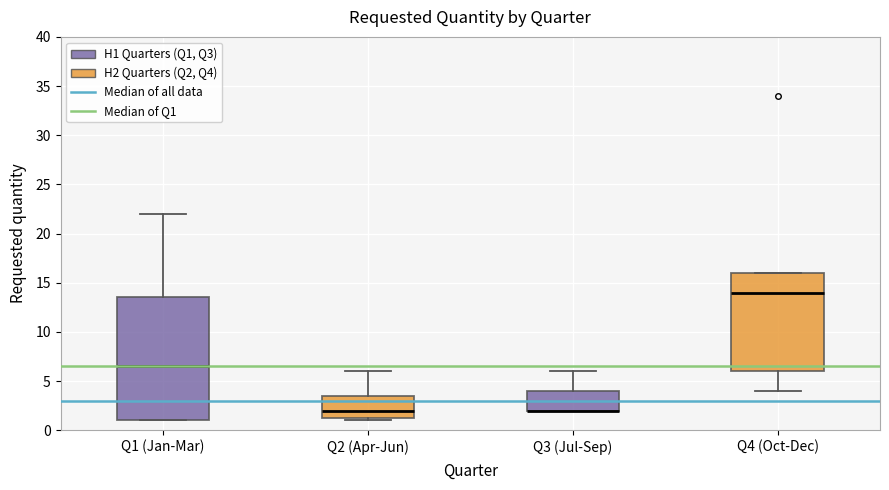

Where is the lower edge of the box for Q3 (Jul-Sep) on the y-axis? The values are not printed on the chart, so give them approximately, as read against the axis.

2.0